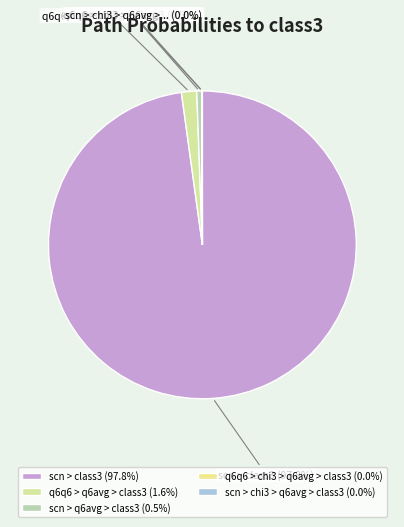

What is the smallest slice in the pie chart?

scn > chi3 > q6avg > class3